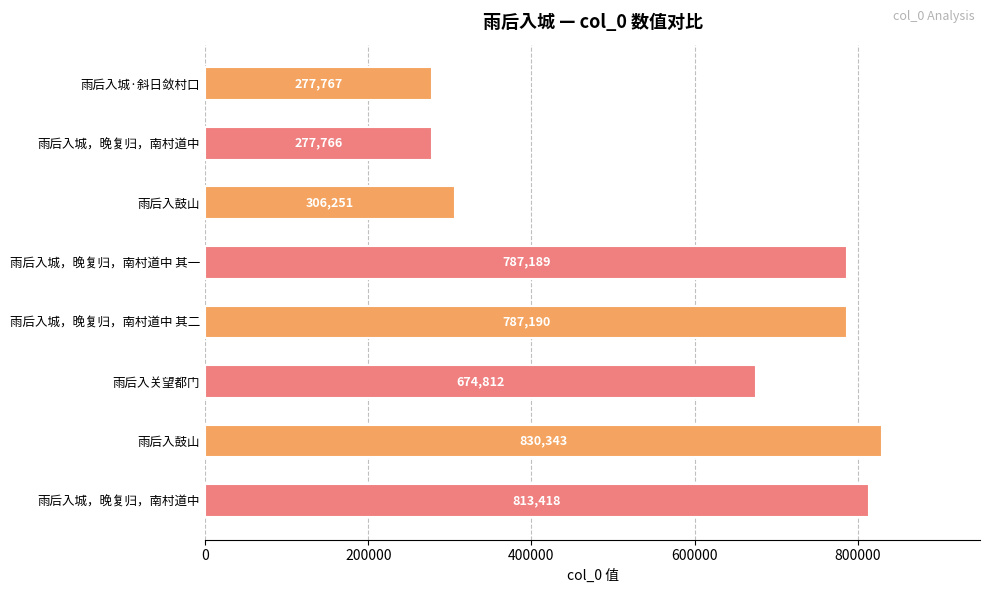

Does the chart contain any negative values?

No